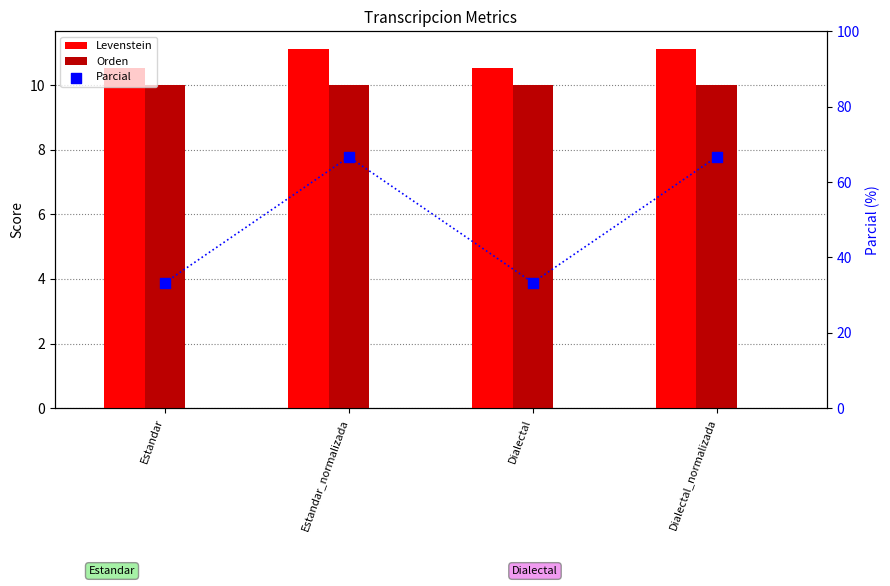

Is the value of Levenstein at Estandar greater than the value of Parcial at Dialectal?

No